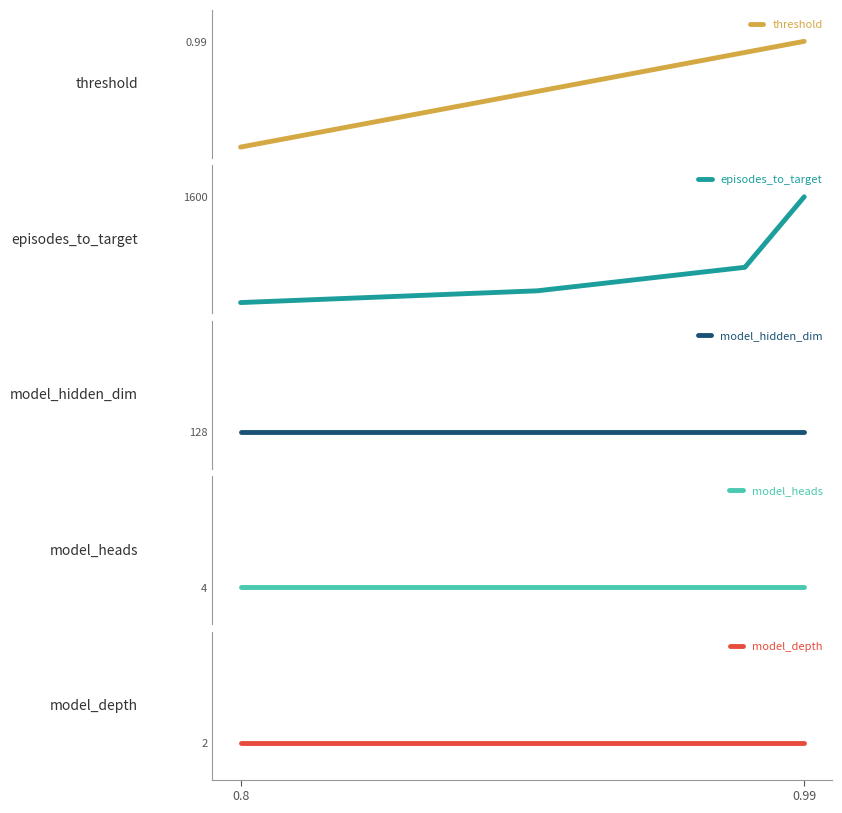

What position from the left is 0.99?

2